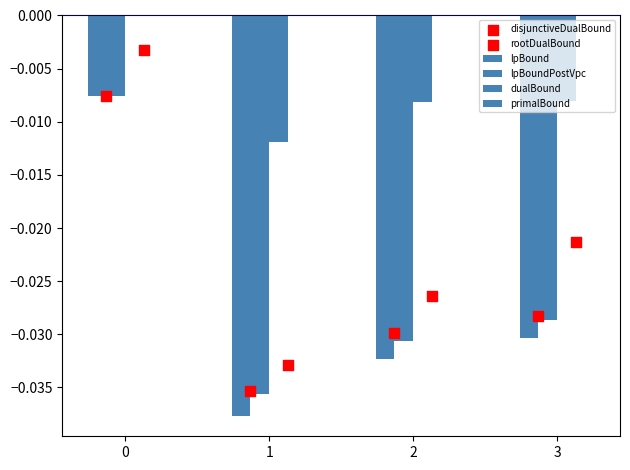

What is the total value across all series at 2?

-0.1